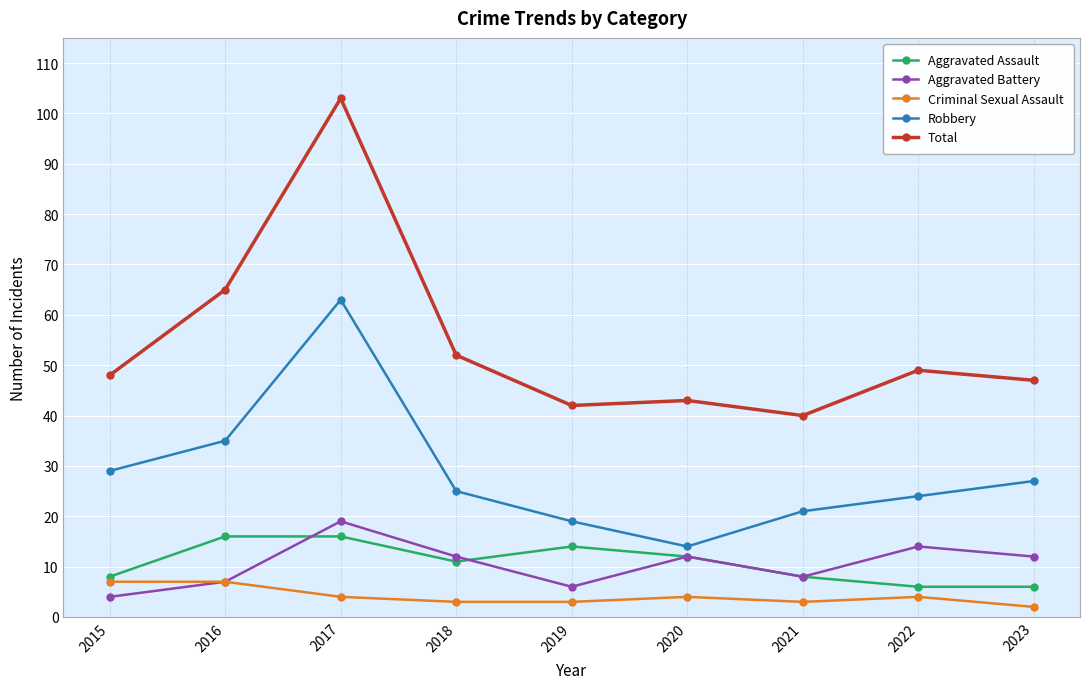

What is the value of the Criminal Sexual Assault point at the 1st from the left?

7